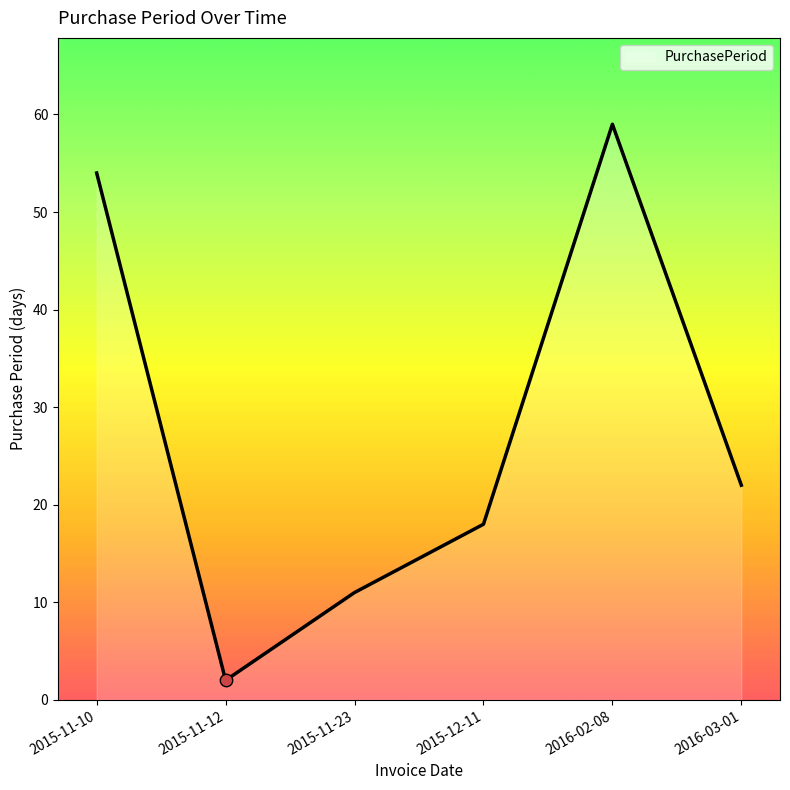

What is the ratio of the value at 2015-11-10 to the value at 2015-11-12?

27.0